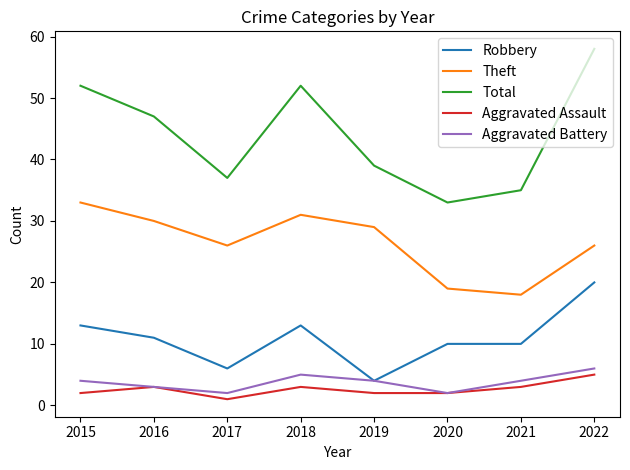

How many values in the Theft series are below 29?

4